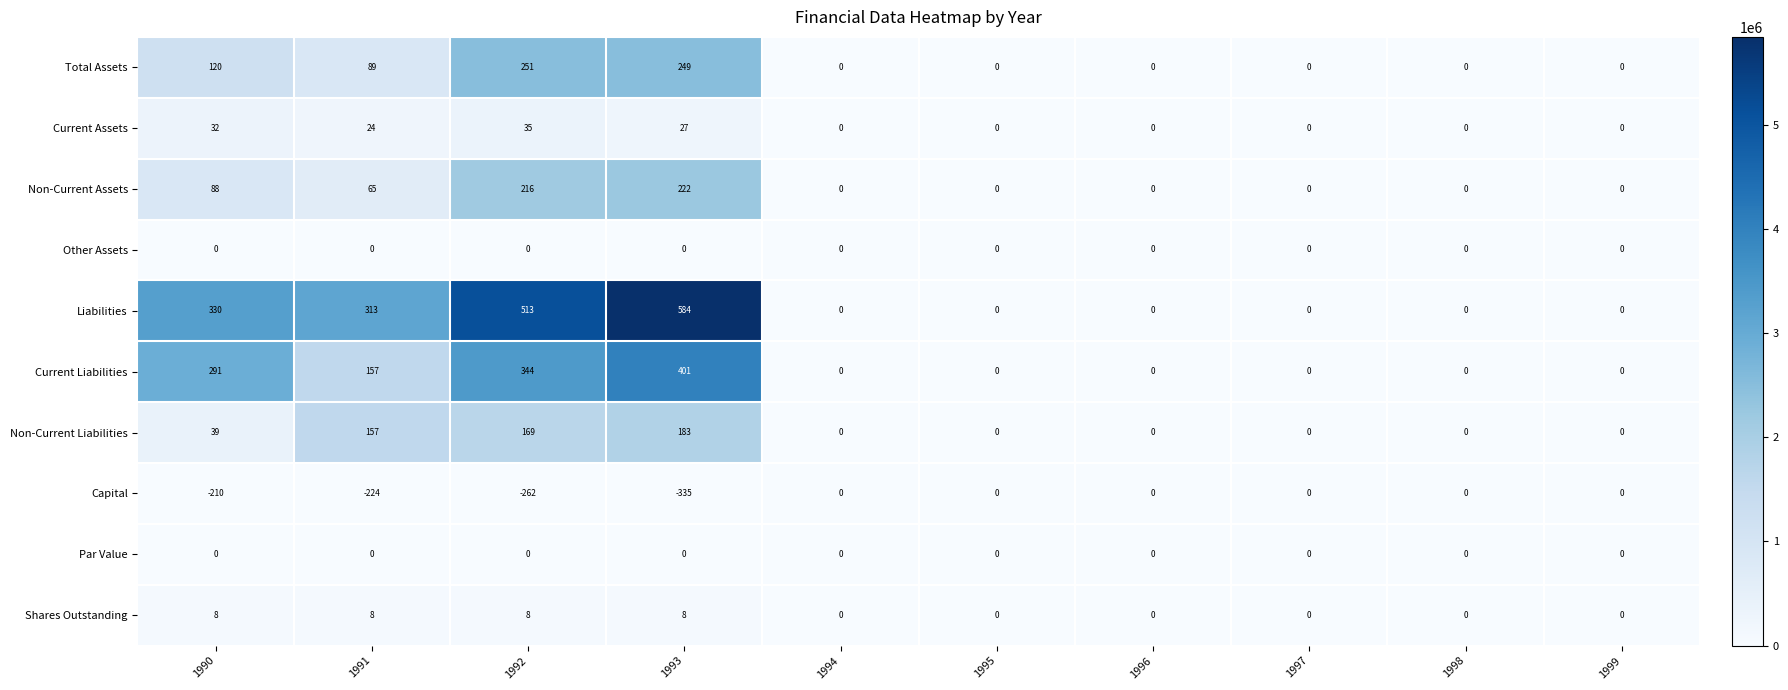

Is the value of Non-Current Assets at 1999 greater than the value of Non-Current Liabilities at 1991?

No